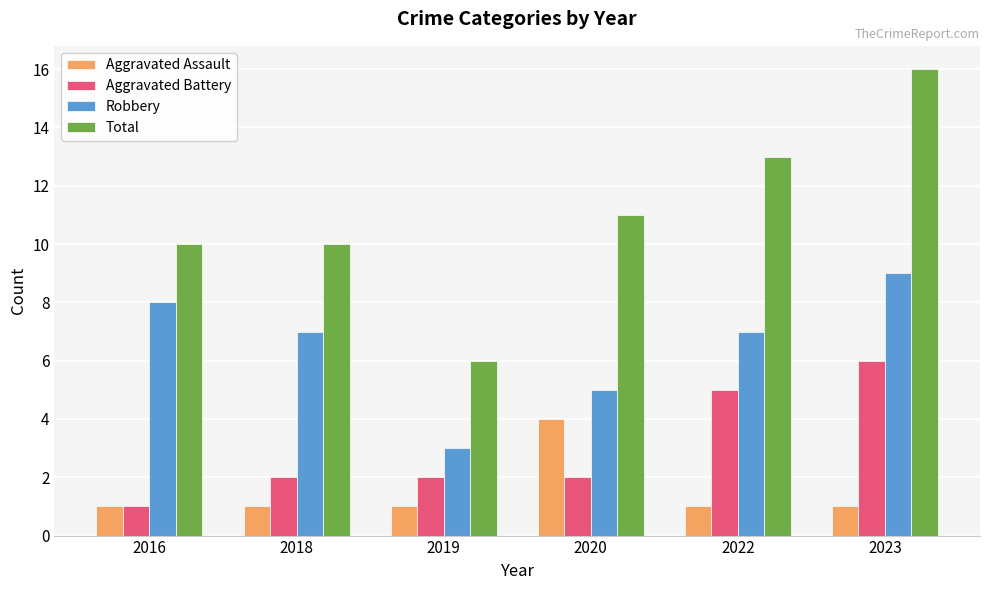

Which series has the widest spread of values?

Total